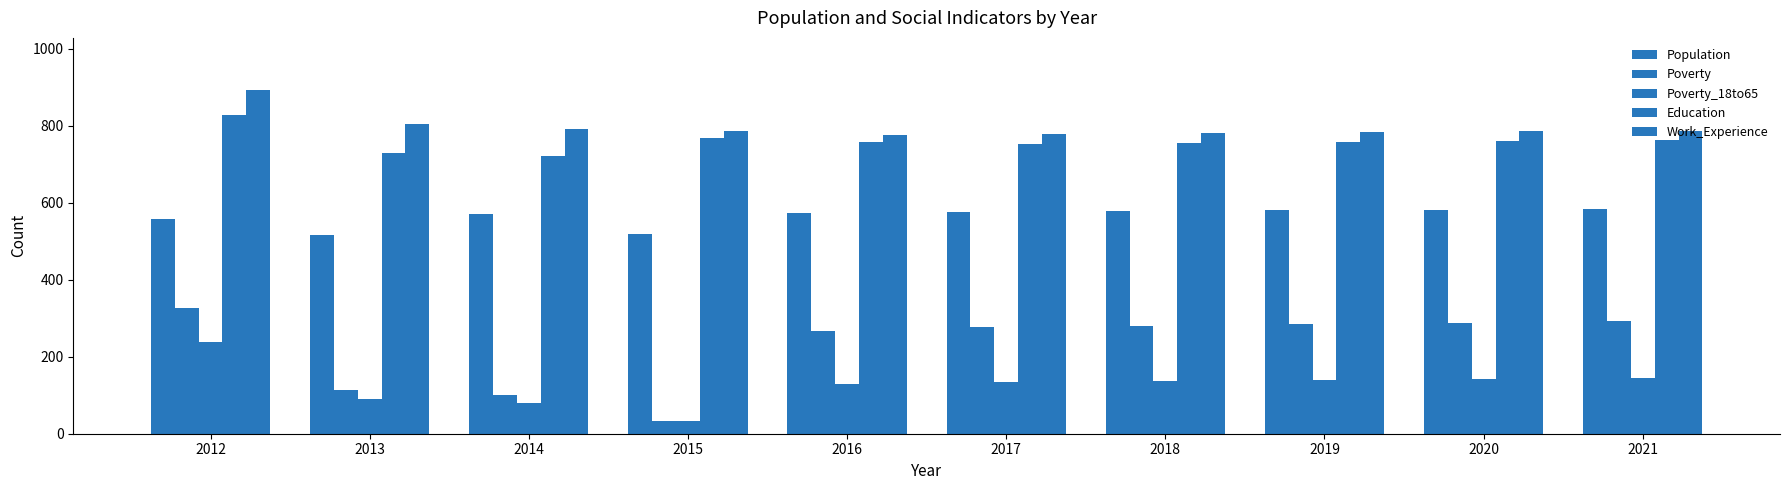

Reading right to left, transcribe all the data shown in this chart.

Population: 2021=583	2020=581	2019=580	2018=578	2017=577	2016=574	2015=519	2014=570	2013=515	2012=558
Poverty: 2021=292	2020=288	2019=284	2018=281	2017=278	2016=268	2015=32	2014=101	2013=114	2012=327
Poverty_18to65: 2021=144	2020=141	2019=139	2018=137	2017=135	2016=130	2015=32	2014=80	2013=91	2012=238
Education: 2021=762	2020=760	2019=758	2018=756	2017=753	2016=757	2015=768	2014=722	2013=730	2012=829
Work_Experience: 2021=786	2020=785	2019=783	2018=781	2017=779	2016=777	2015=786	2014=792	2013=805	2012=894